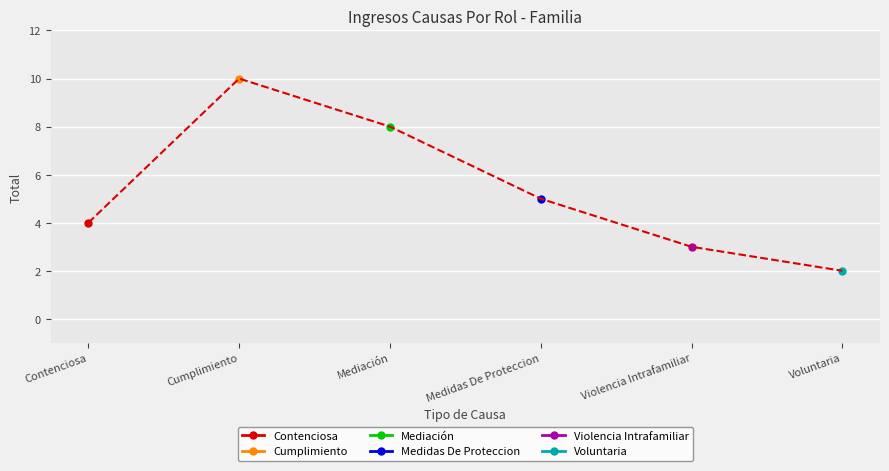

How many lines are shown in the chart?

6